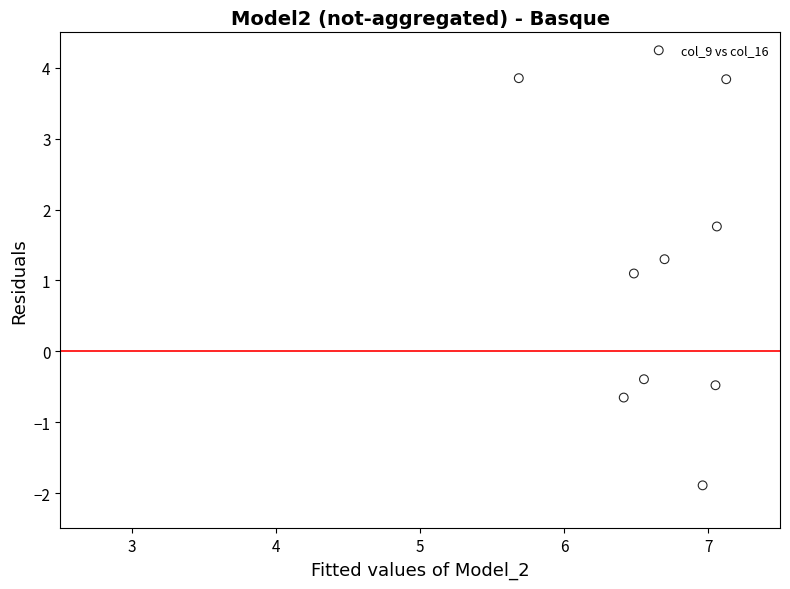

What Y value in the scatter plot is closest to 0?

-0.4